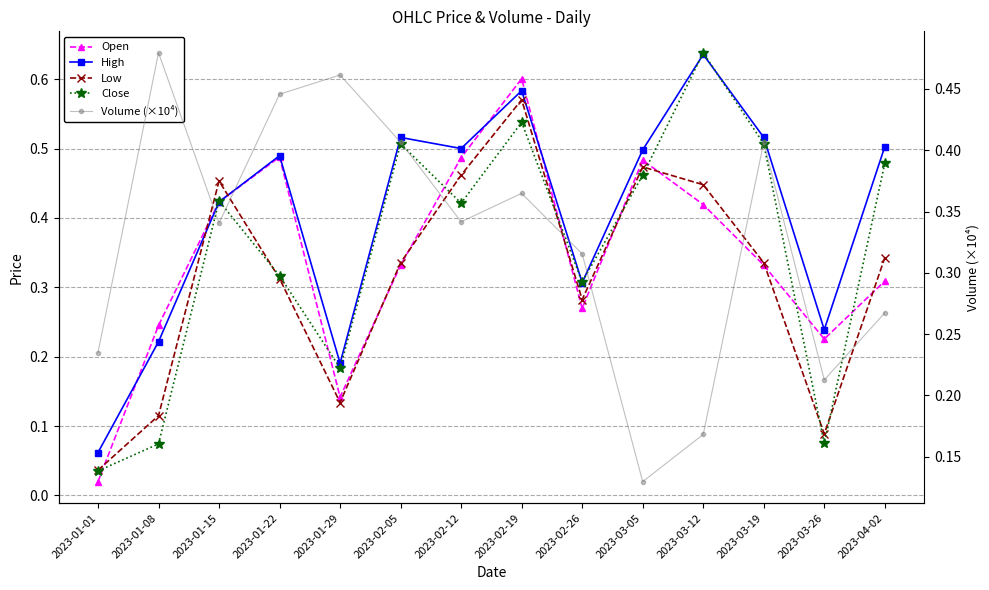

What is the label of the 2nd point from the right?

2023-03-26